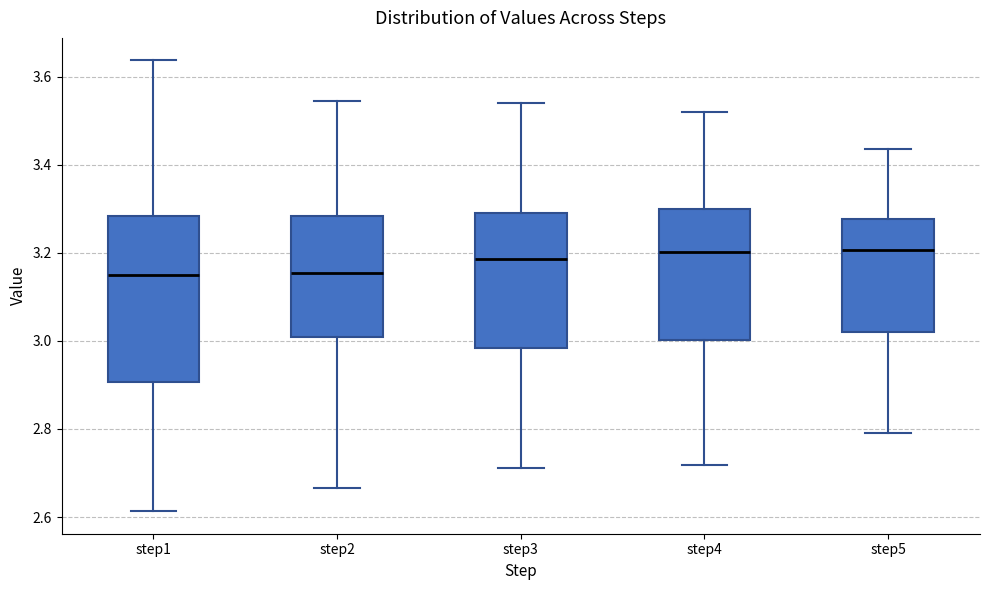

Where does the lower whisker of the box for step4 end on the y-axis? The values are not printed on the chart, so give them approximately, as read against the axis.

2.72